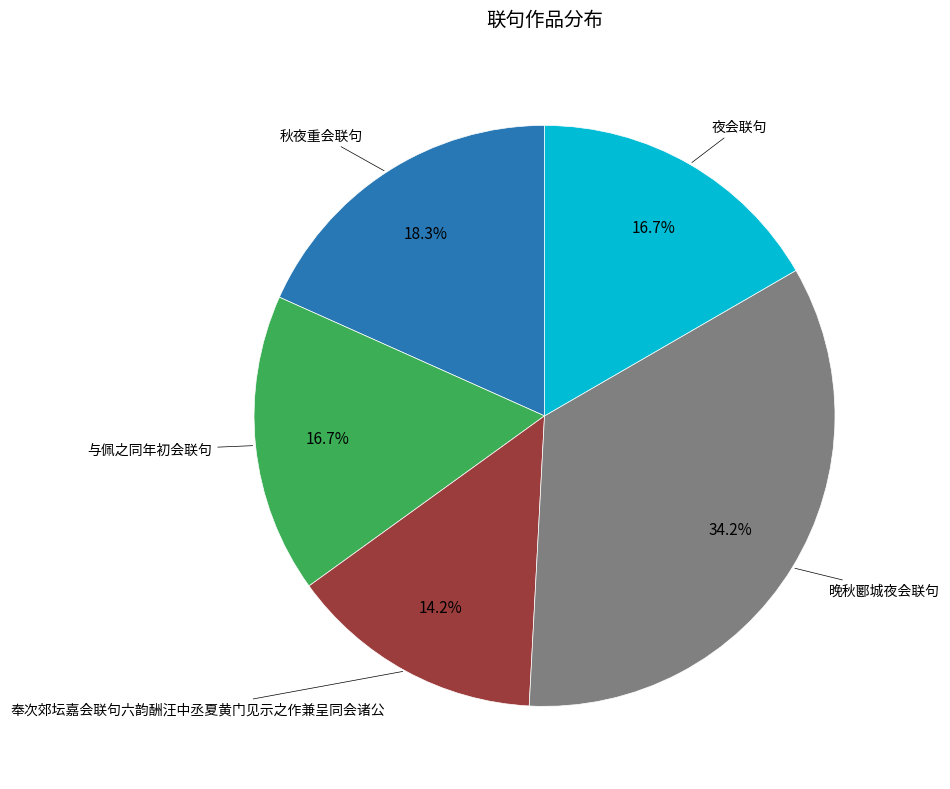

How many slices are in this pie chart?

5